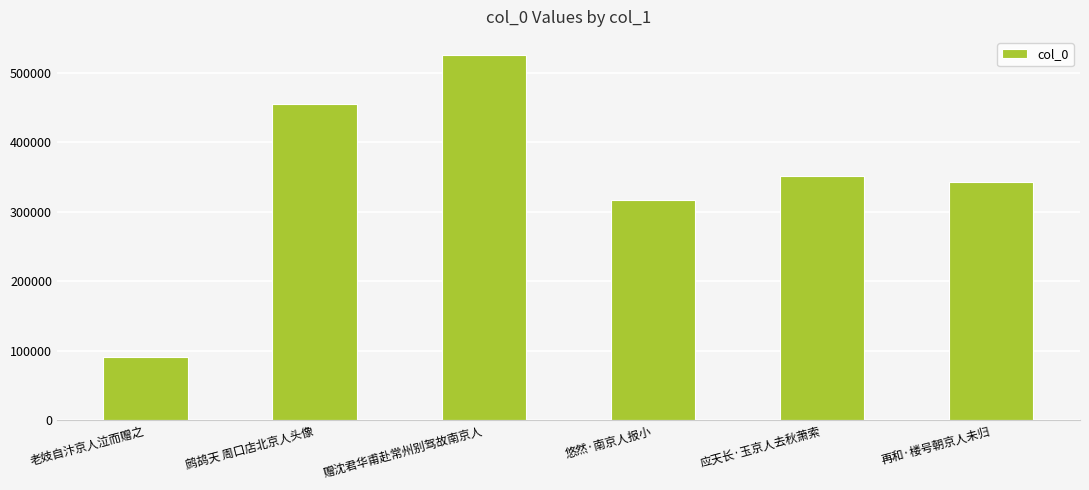

Which has a higher value, 再和·楼号朝京人未归 or 老妓自汴京人泣而赠之?

再和·楼号朝京人未归